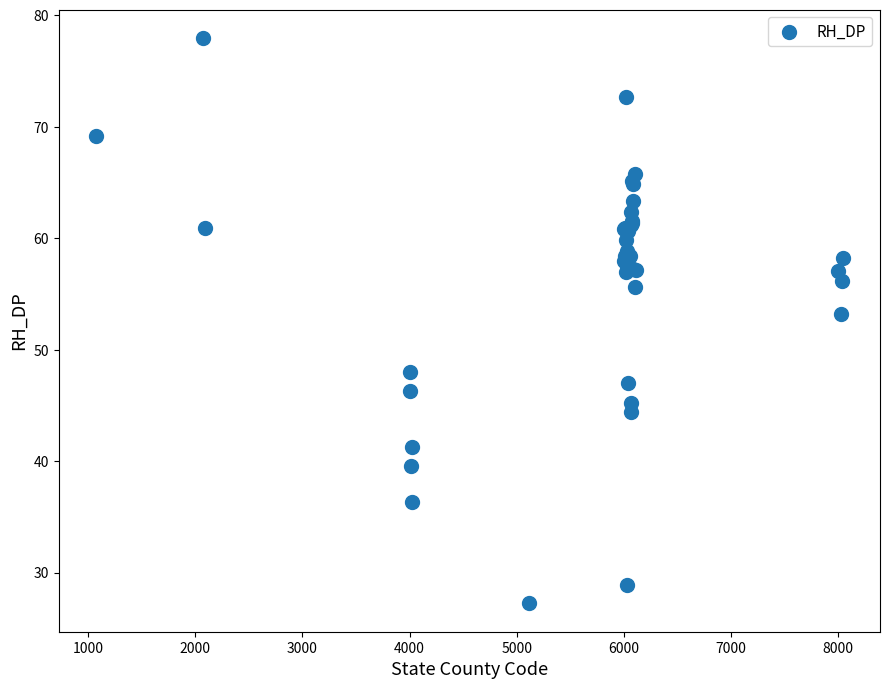

What Y value in the scatter plot is closest to 52?

53.2